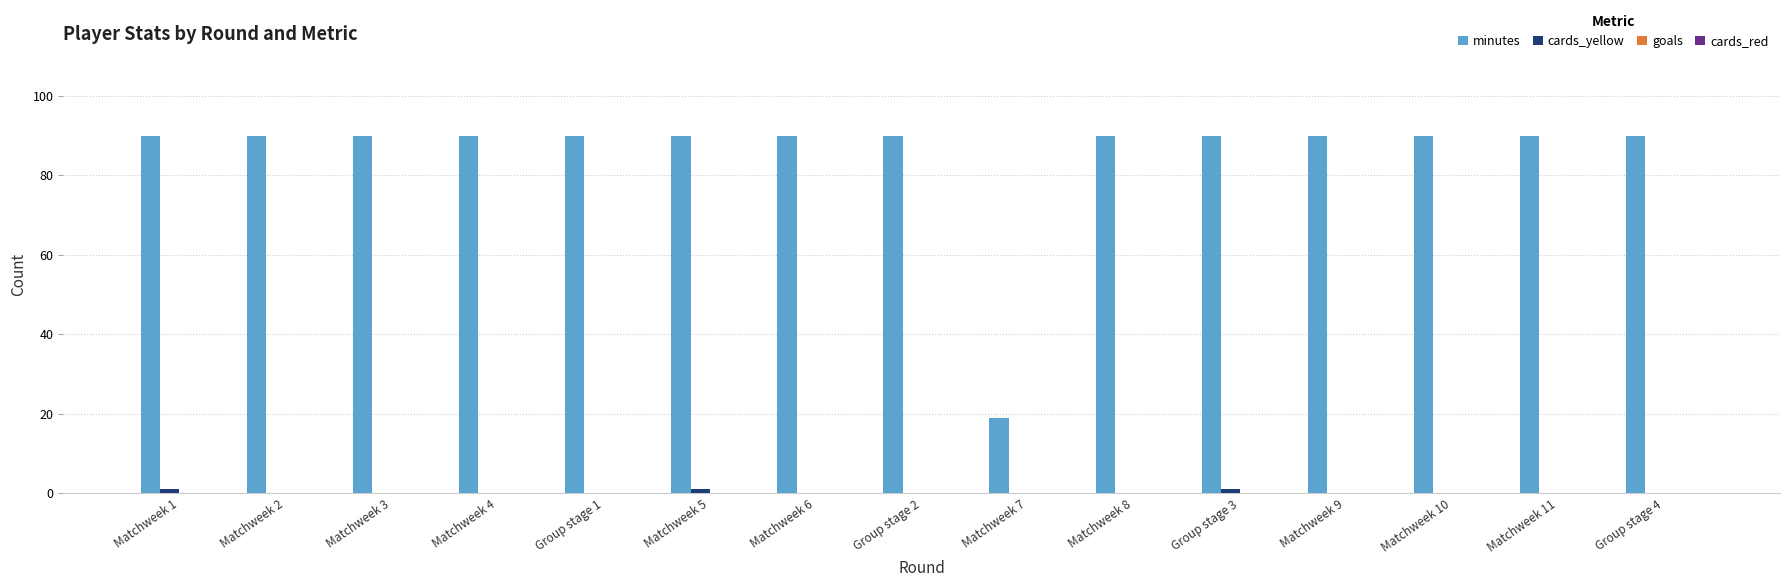

What is the greatest value displayed?

90